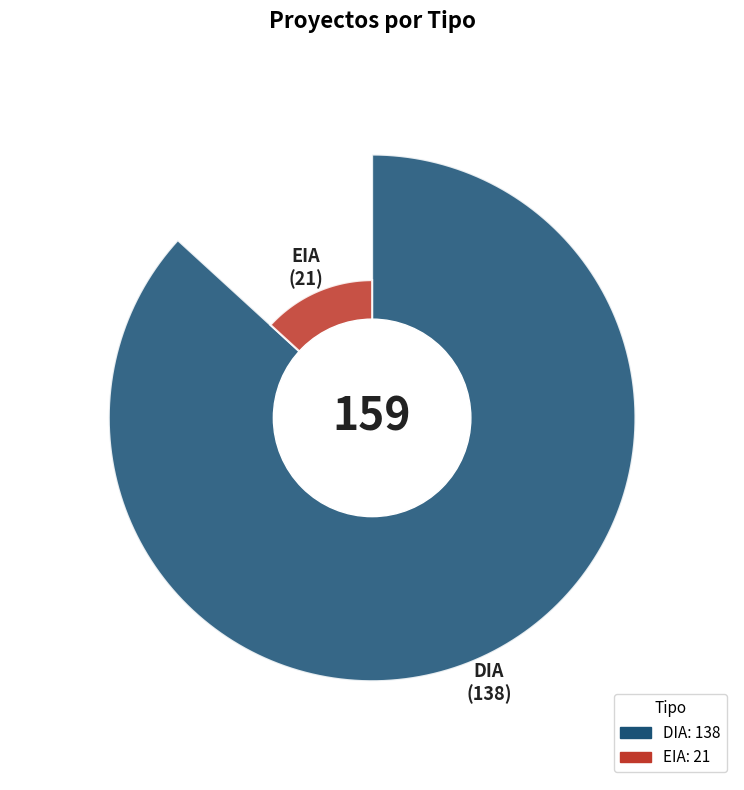

The EIA slice represents 13% of the pie. True or false?

True